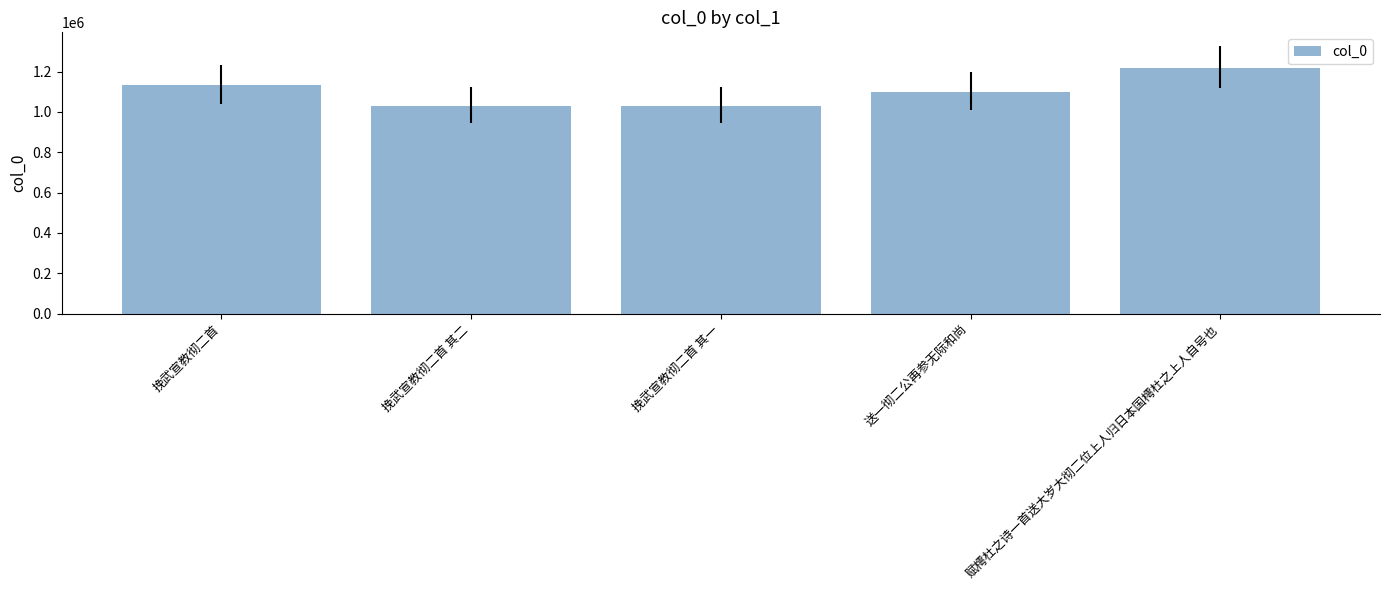

At which category does the chart reach its peak across all series?

赋樗杜之诗一首送大岁大彻二位上人归日本国樗杜之上人自号也